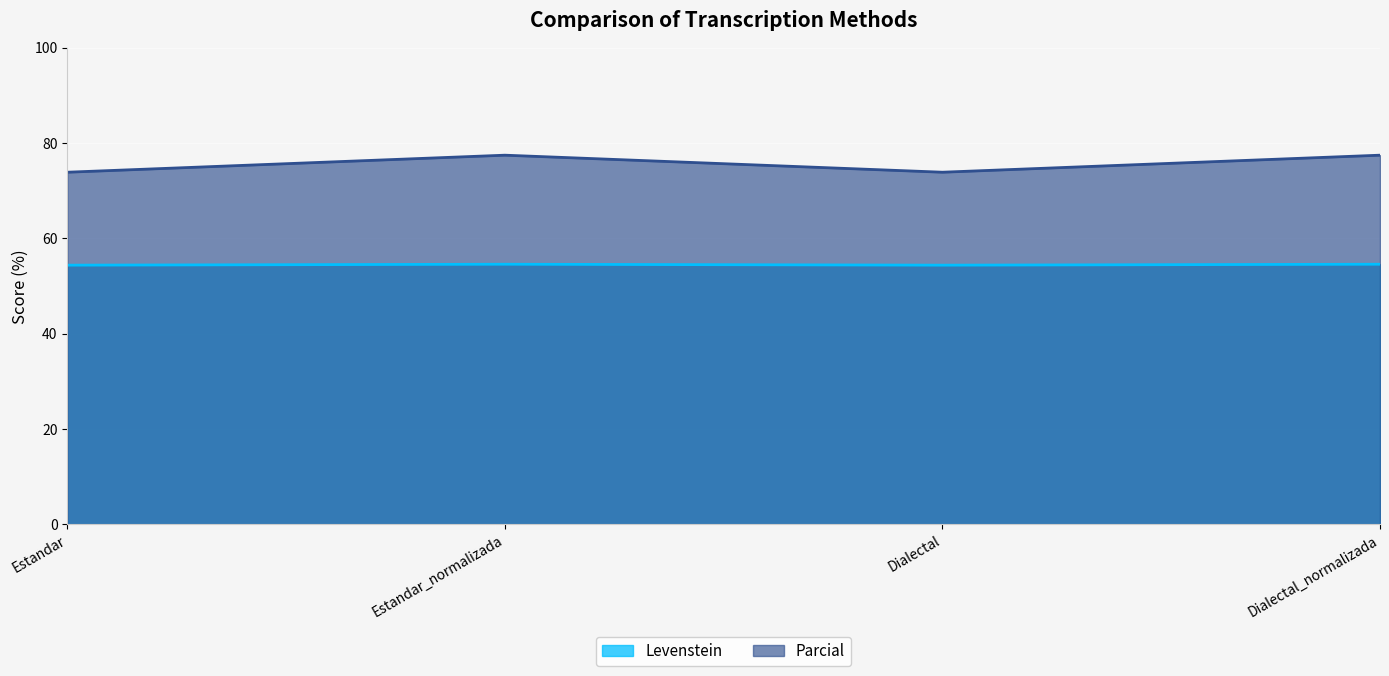

Rank the series by their average value, from highest to lowest.

Parcial, Levenstein